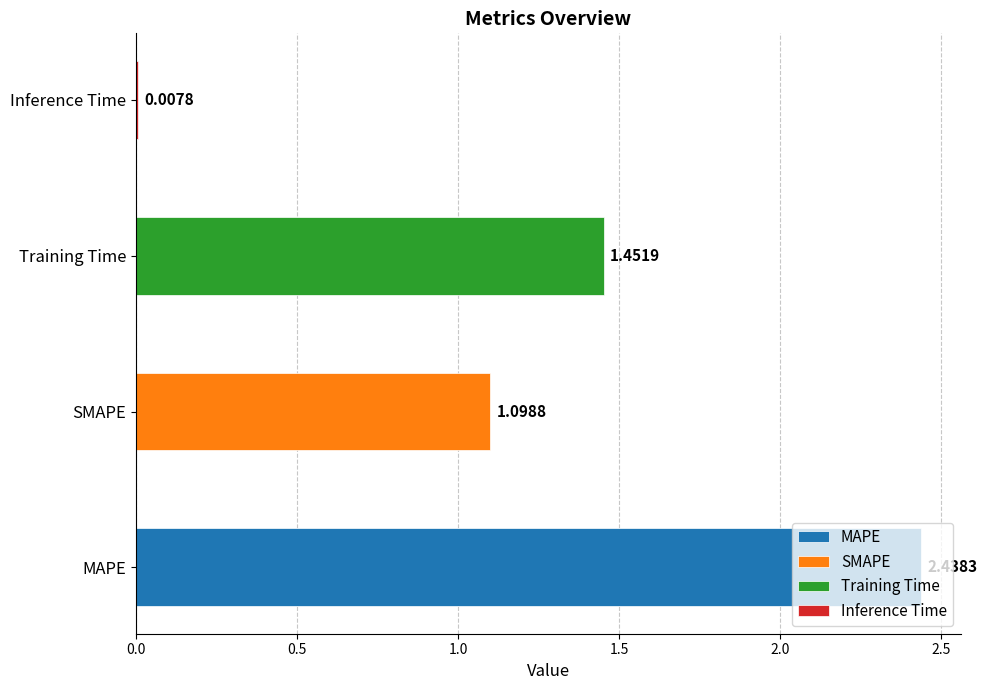

What is the difference between the maximum and second lowest values?

1.3